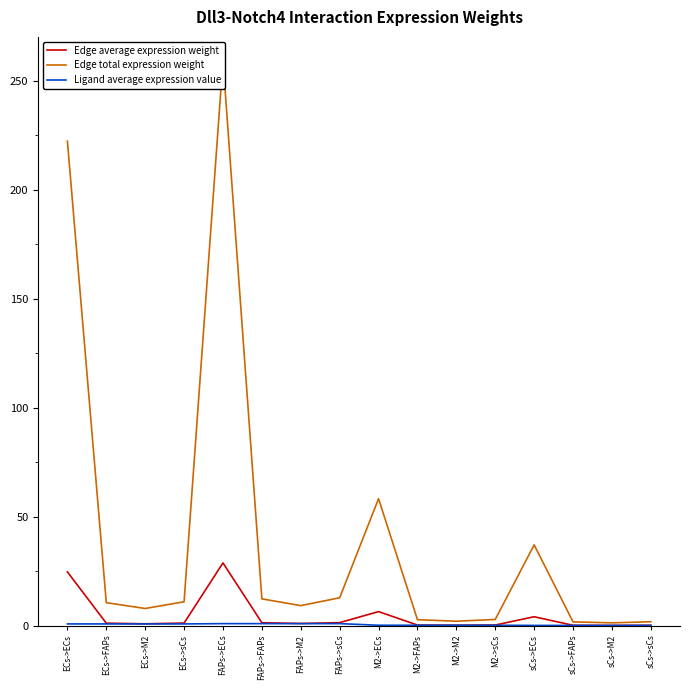

Does the chart have visible grid lines?

No